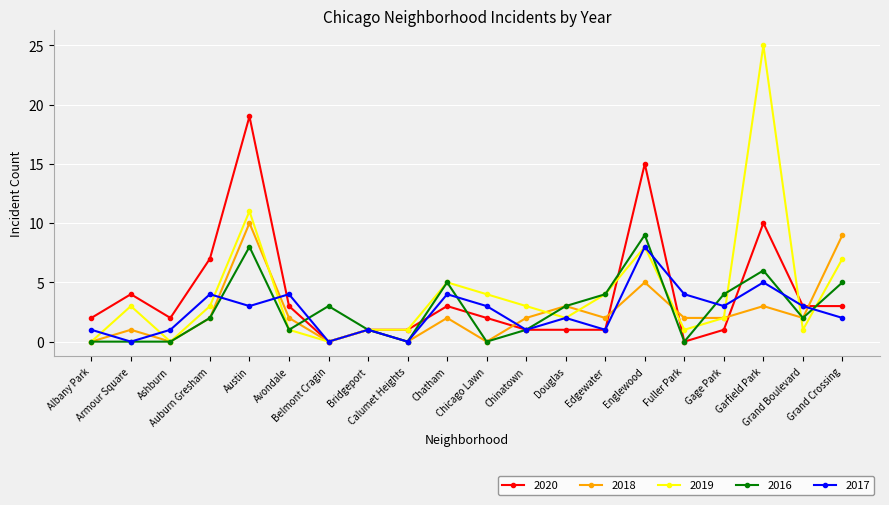

How many lines are shown in the chart?

5